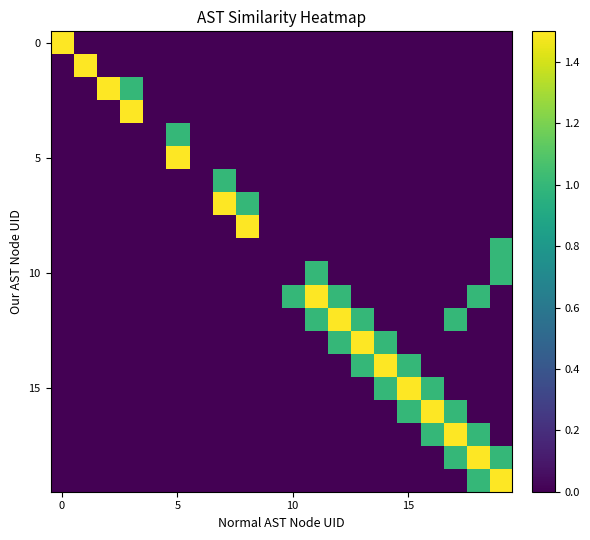

Between 8 and 4, which is larger?

8